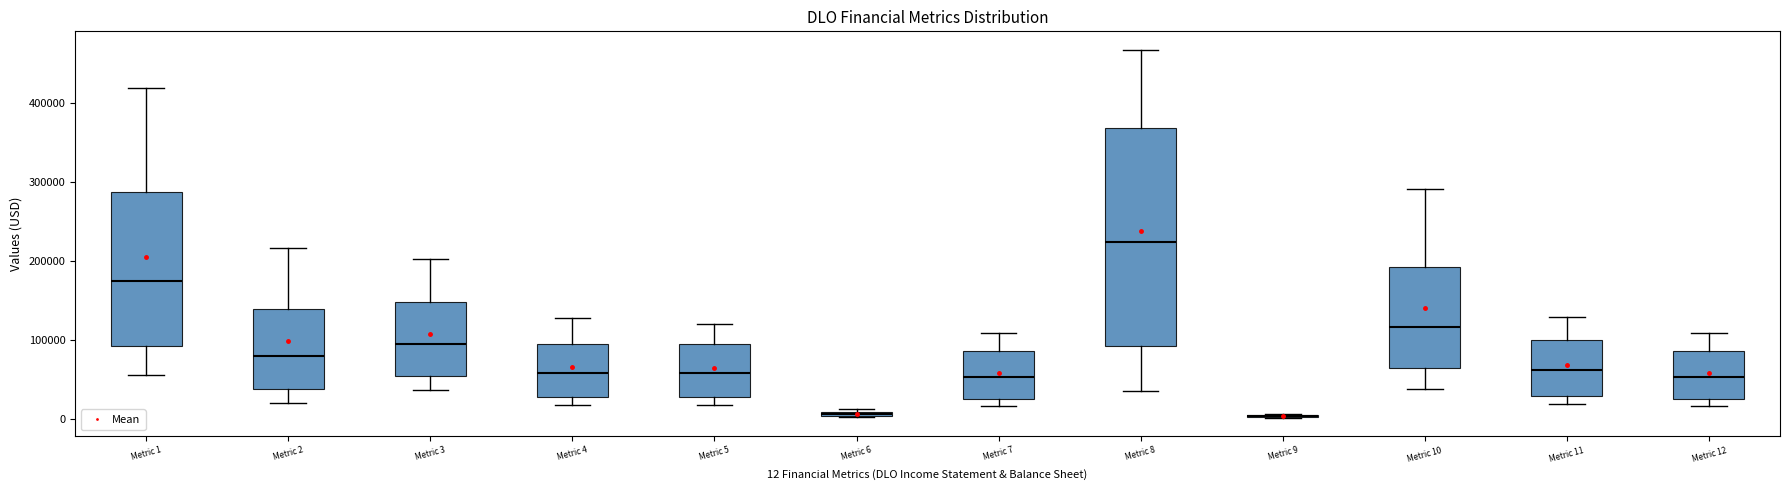

Which box is the tallest, from its lower edge to its upper edge?

Metric 8